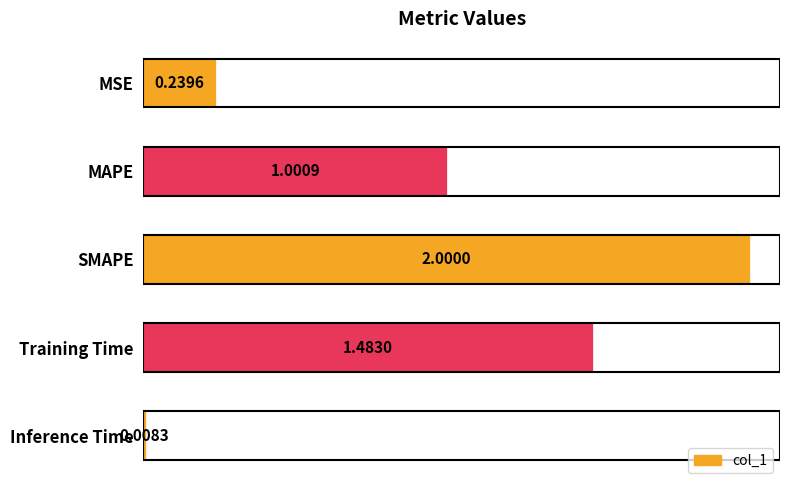

Where is the data nearest to the value 1?

MAPE